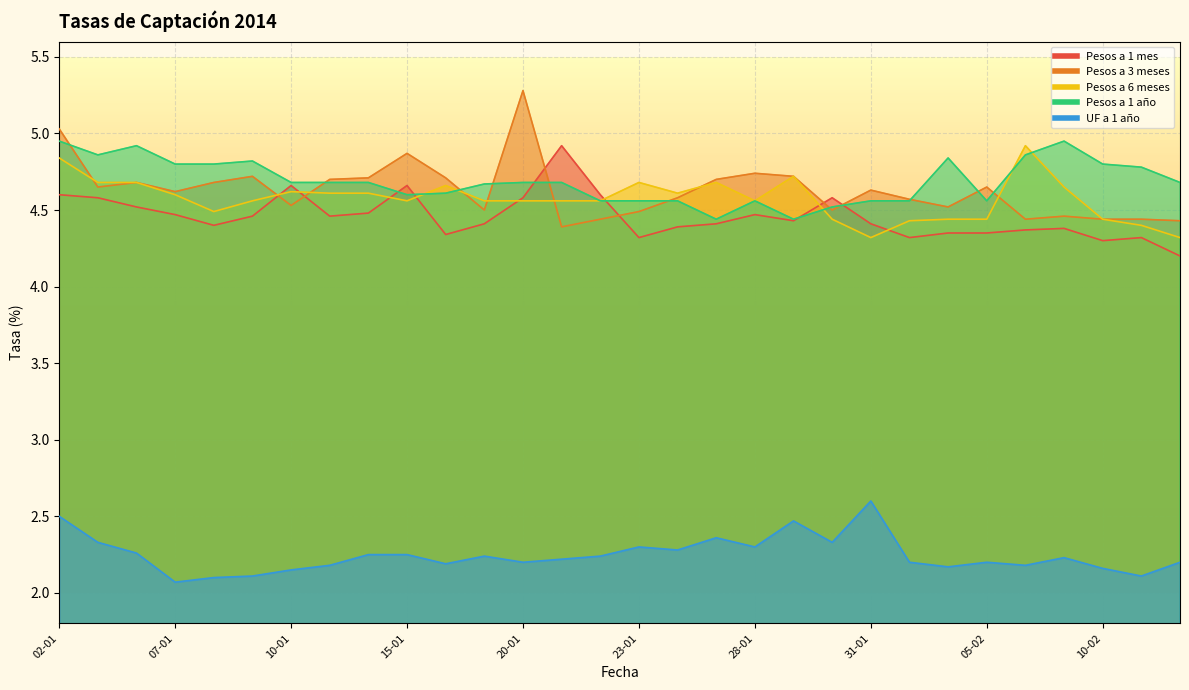

Is it true that Pesos a 1 año equals 1.5 at 23-01?

False